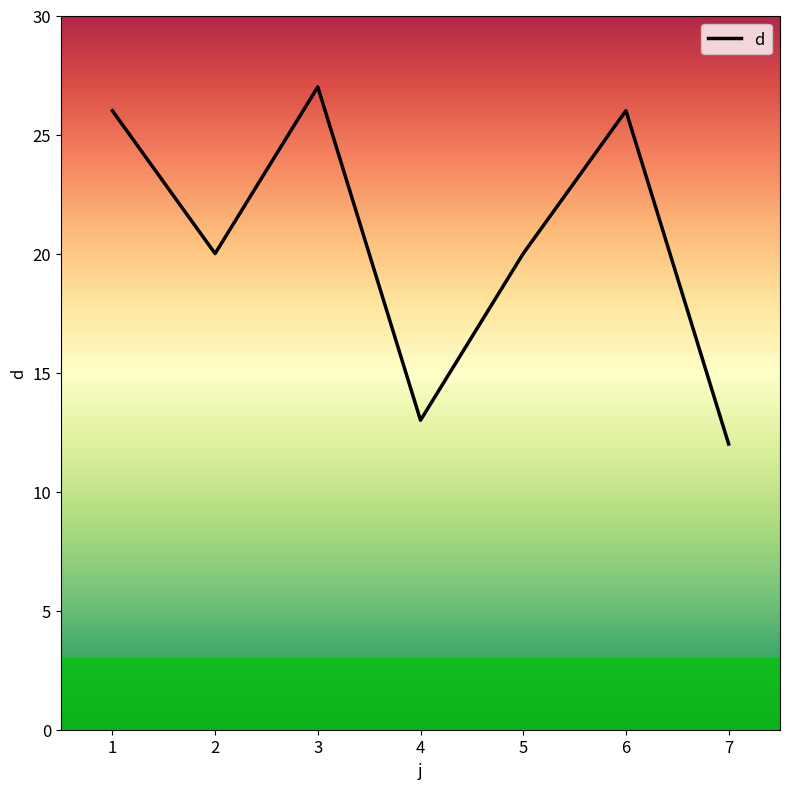

True or false: there are more than 1 points higher than both neighbors.

True